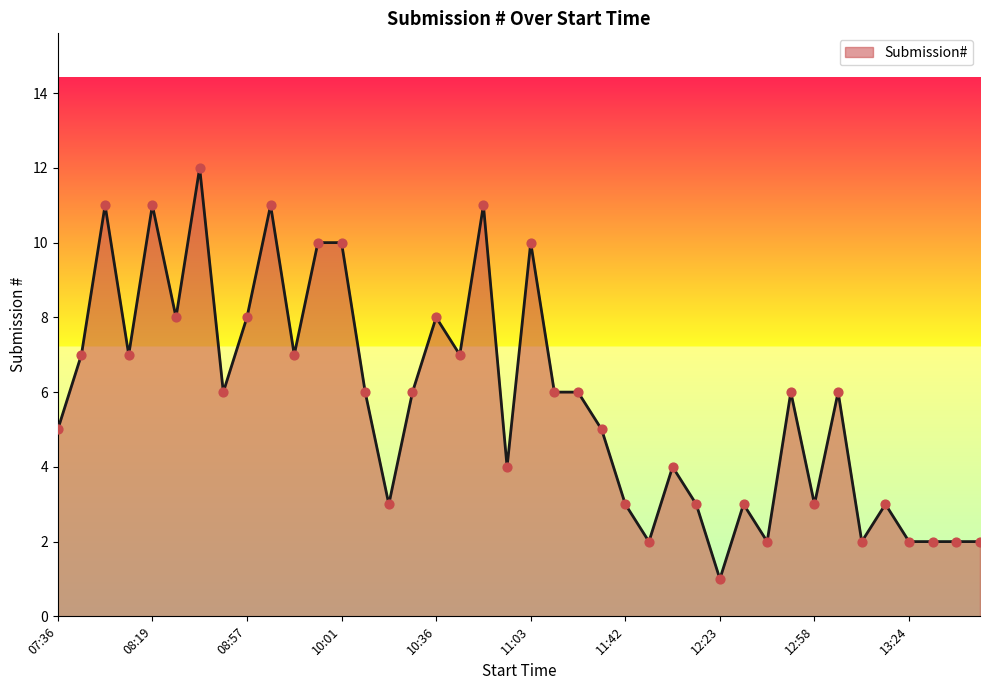

What is the maximum value shown in the chart?

12